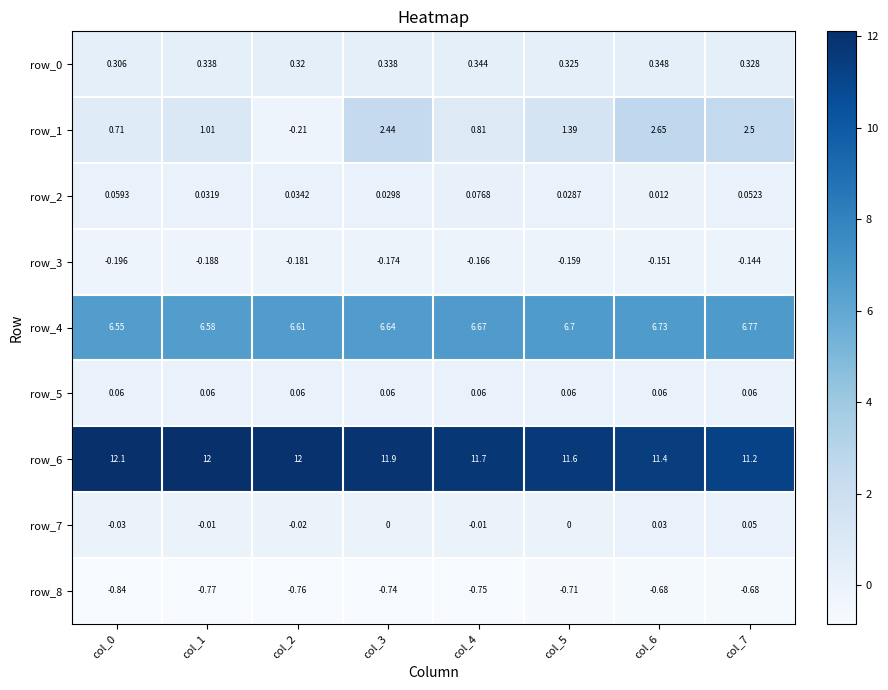

Between col_2 and col_4, which series saw the biggest shift?

row_1